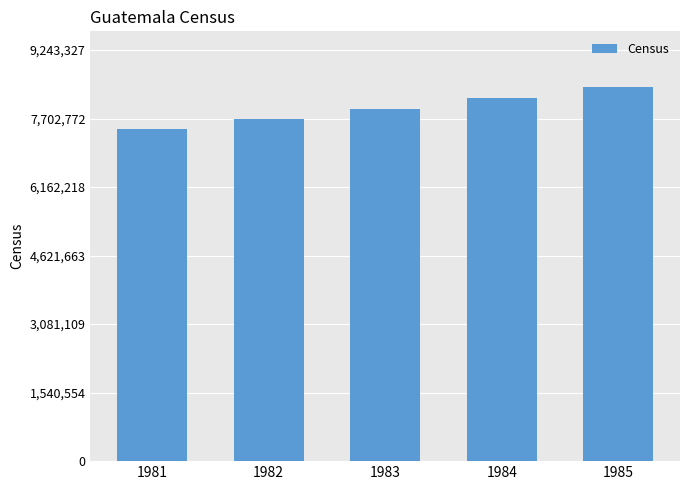

What is the sum of all values?

39667383